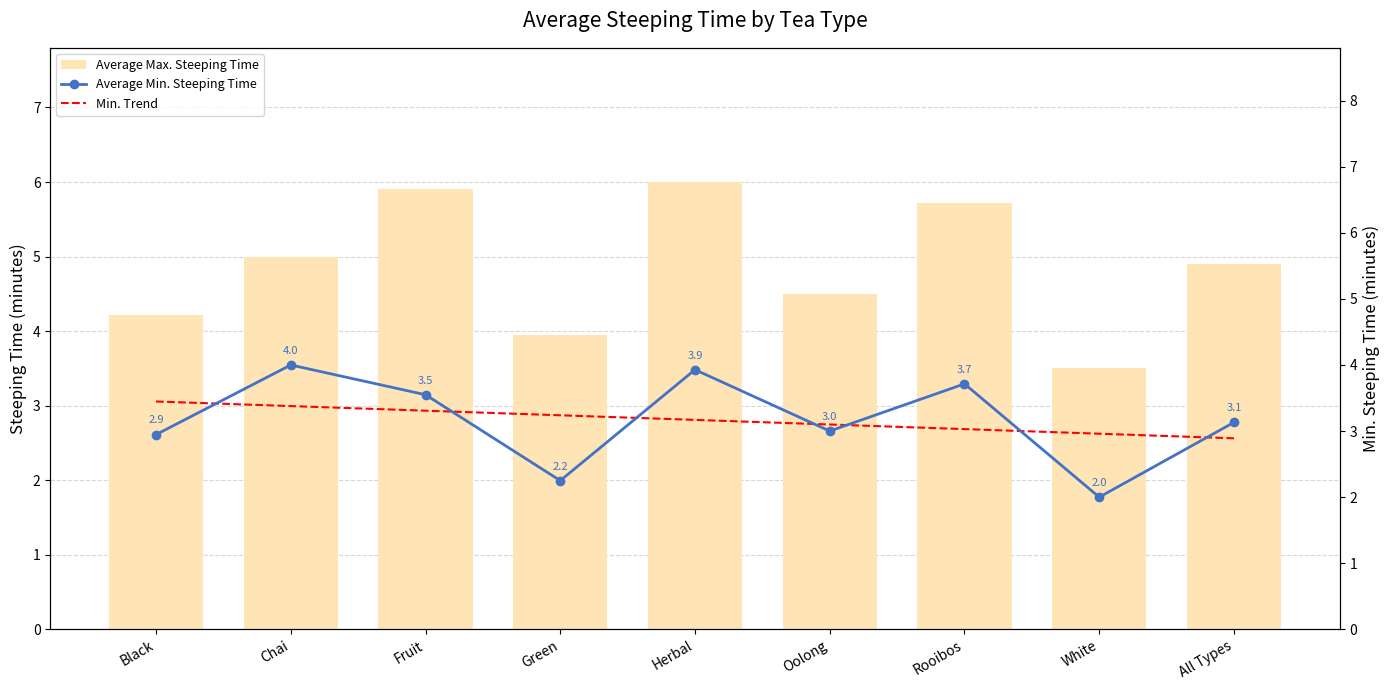

What is the value of the Average Max. Steeping Time bar at the 3rd from the left?

5.9